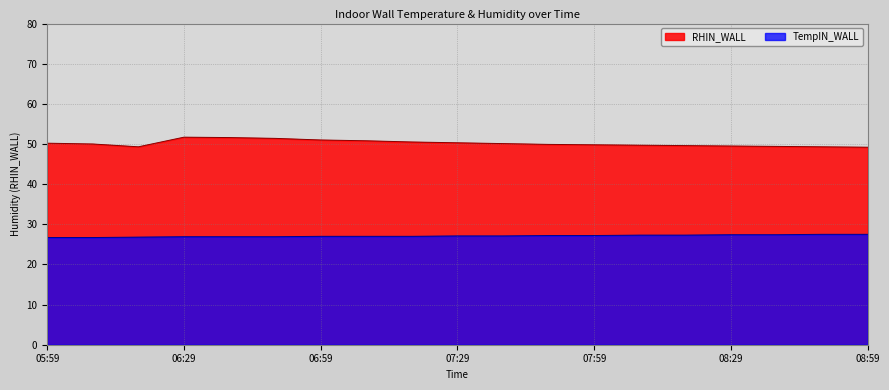

At which category does the chart reach its peak across all series?

06:29